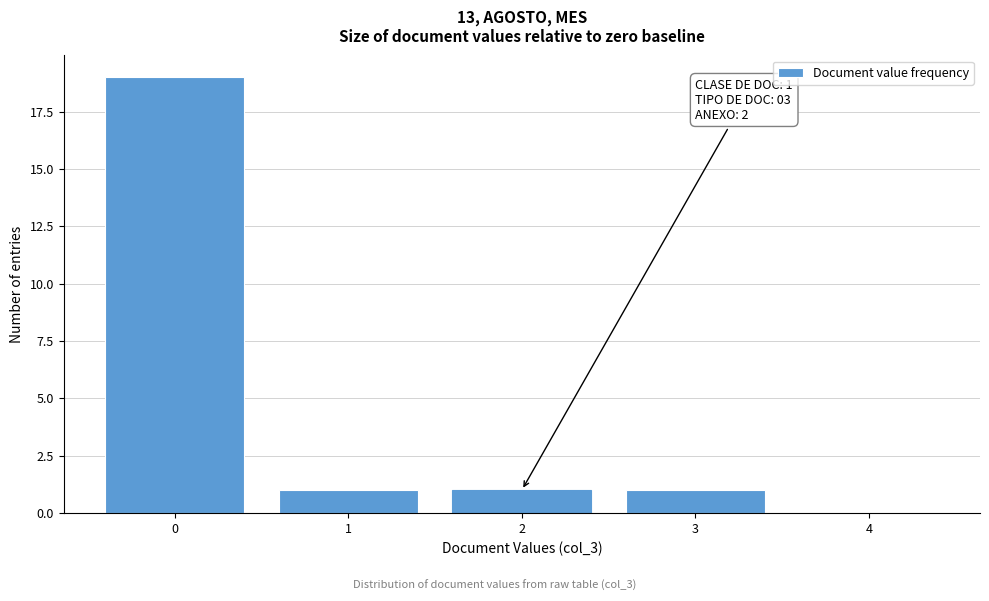

Reading right to left, list all the values displayed in this chart.

4=0	3=1	2=1	1=1	0=19